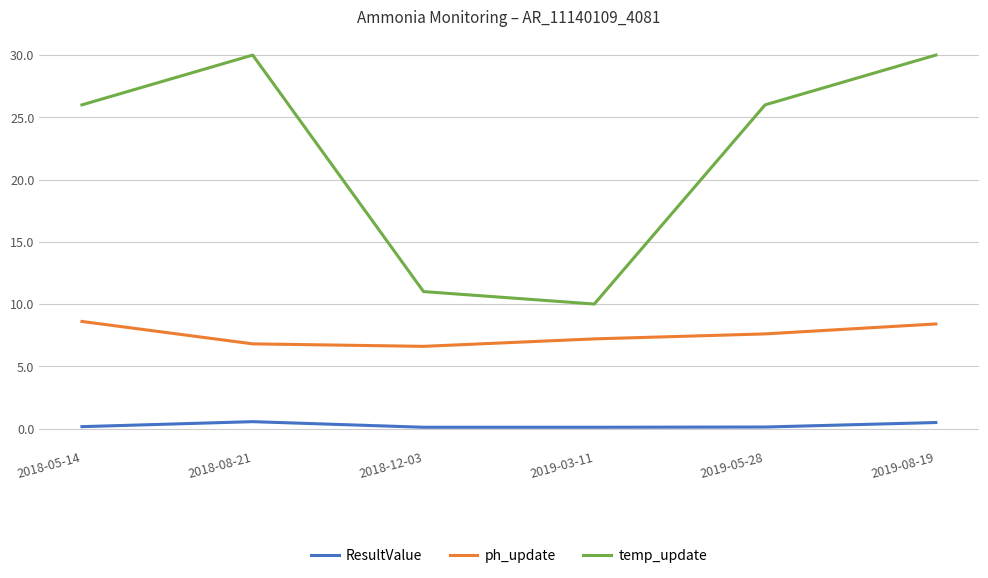

What is the highest value of the temp_update series?

30.0